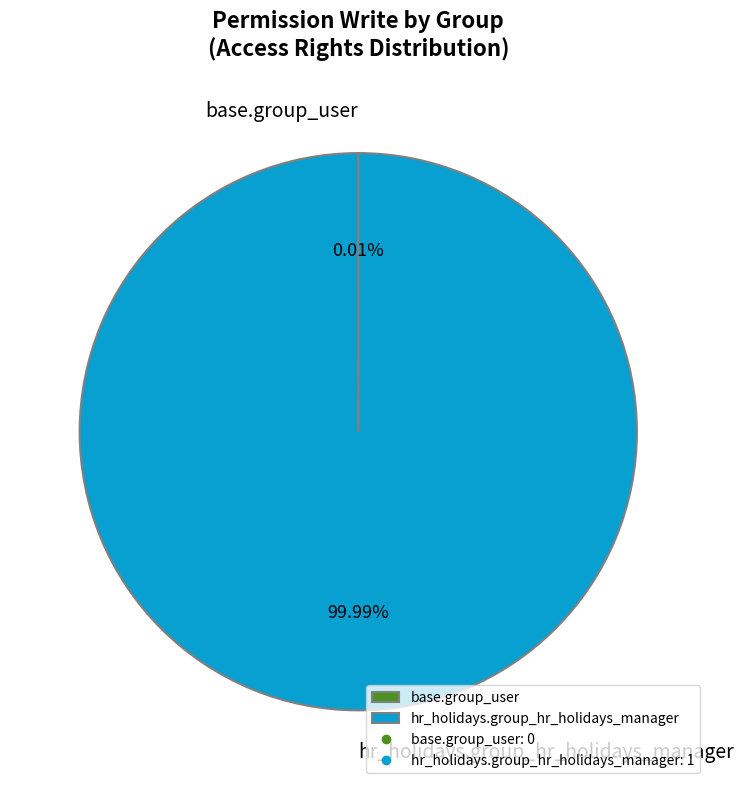

What is the largest slice in the pie chart?

hr_holidays.group_hr_holidays_manager